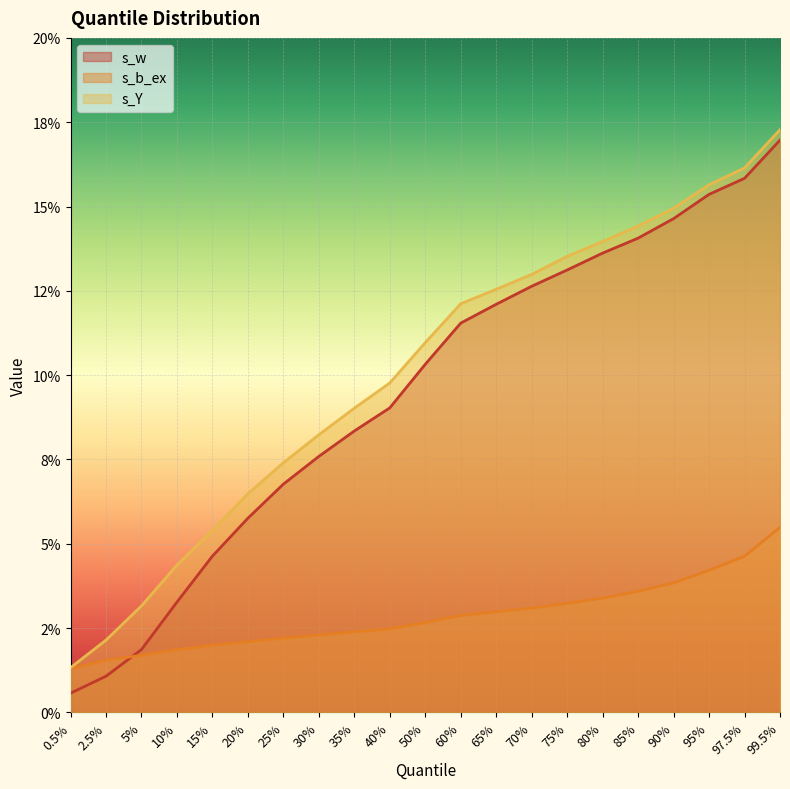

Is the value of s_b_ex at 90% greater than the value of s_w at 2.5%?

Yes